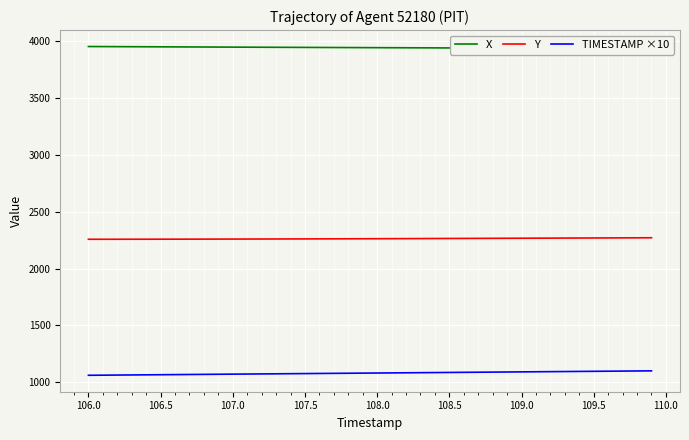

True or false: Y and TIMESTAMP ×10 intersect in this chart.

False